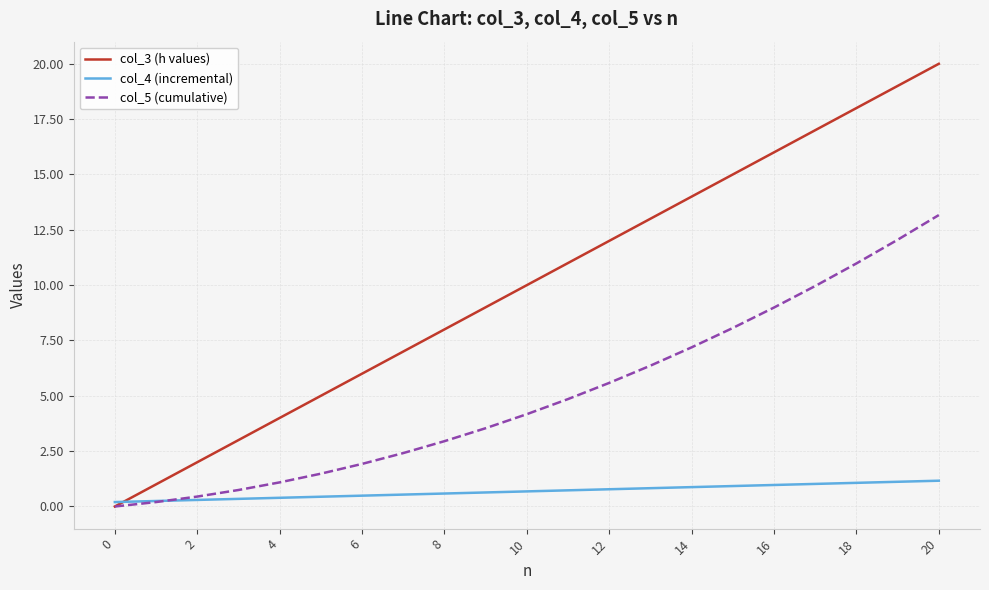

Which series has the largest total across all categories?

col_3 (h values)